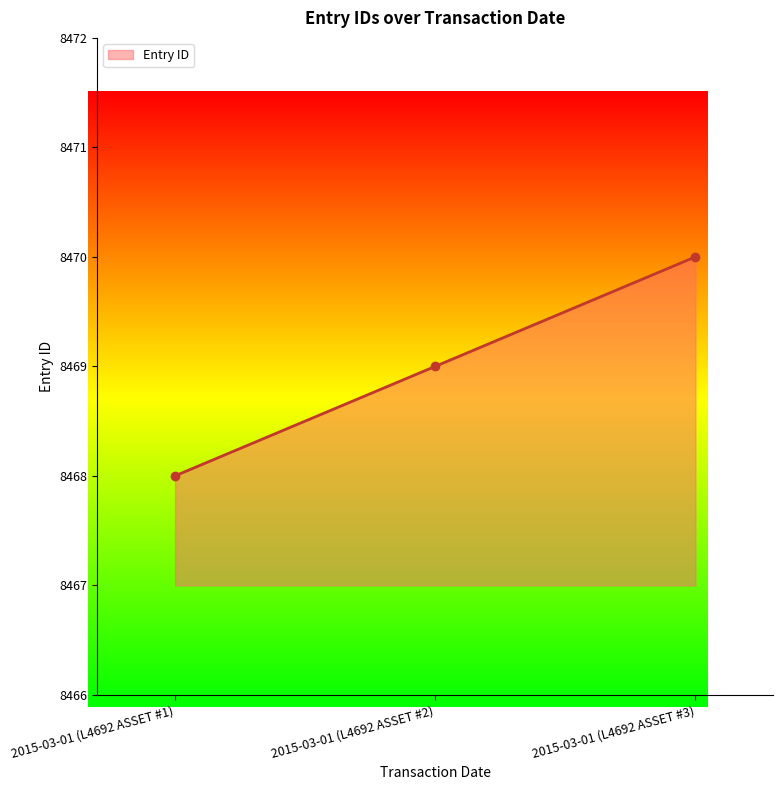

What is the label of the 3rd point from the right?

2015-03-01 (L4692 ASSET #1)